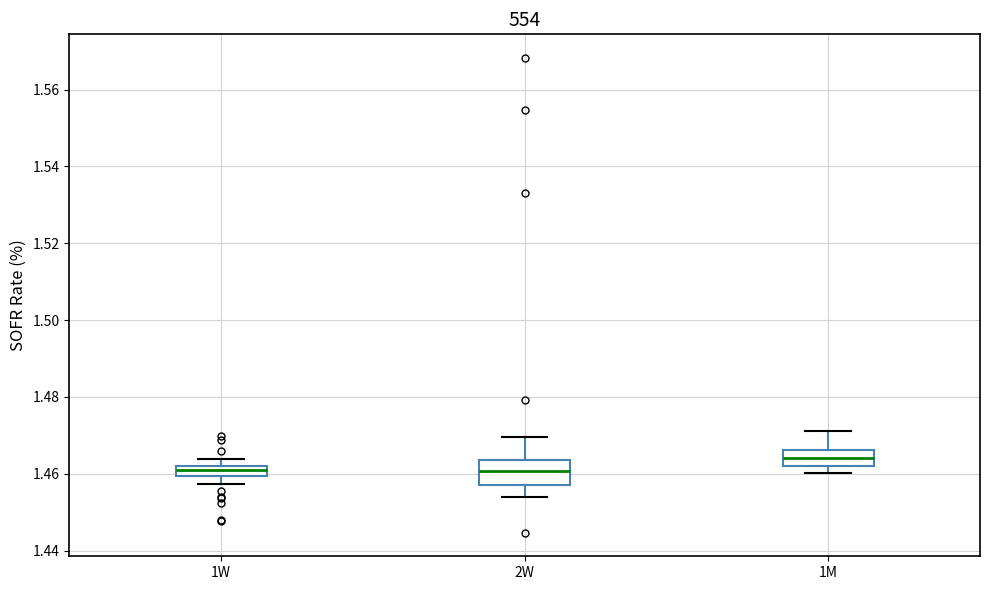

Where is the lower edge of the box for 1W on the y-axis? The values are not printed on the chart, so give them approximately, as read against the axis.

1.460